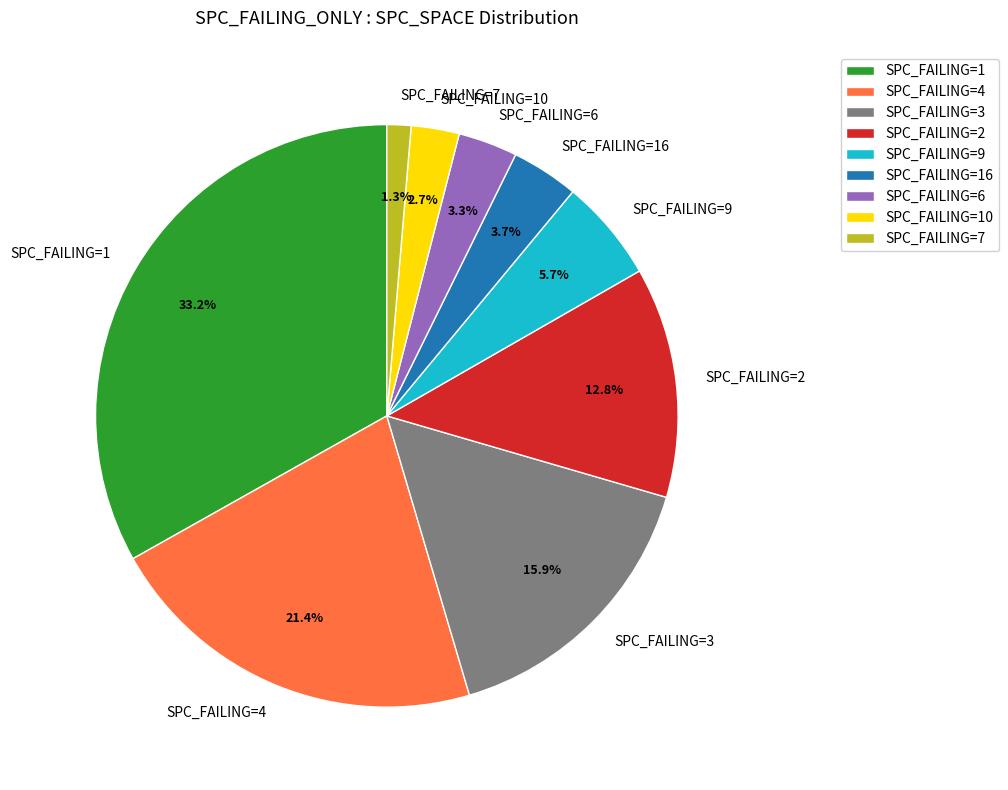

What is the ratio of the value at SPC_FAILING=6 to the value at SPC_FAILING=2?

0.3